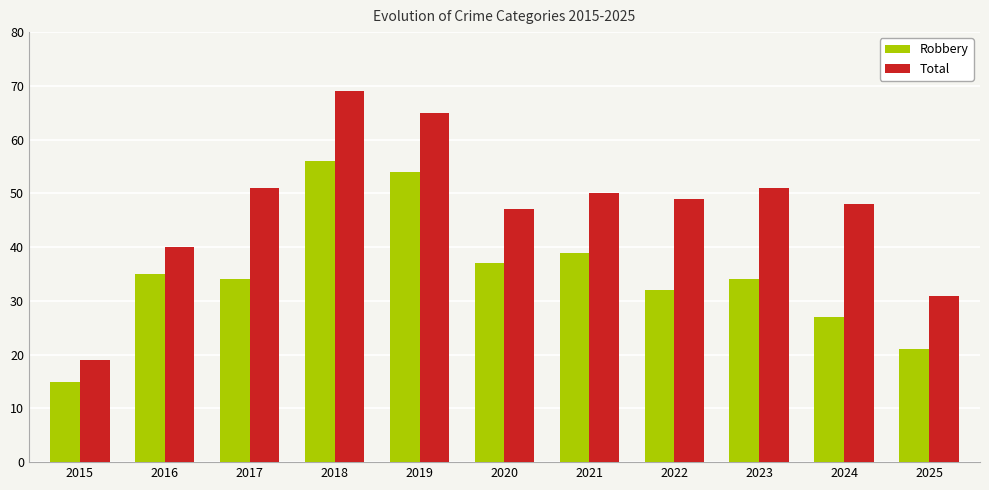

List the series in order of their overall mean, lowest first.

Robbery, Total